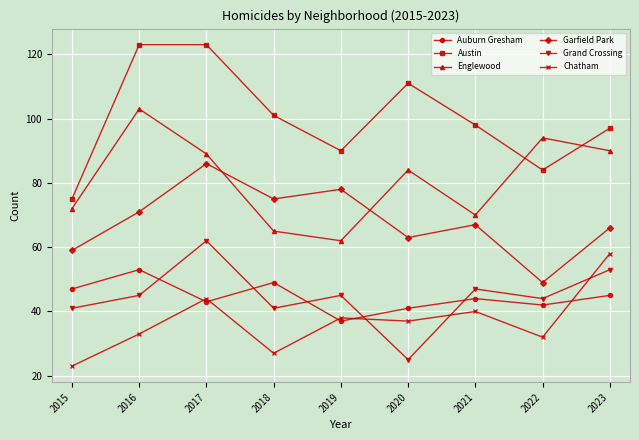

The value of Garfield Park at 2023 is 66. True or false?

True